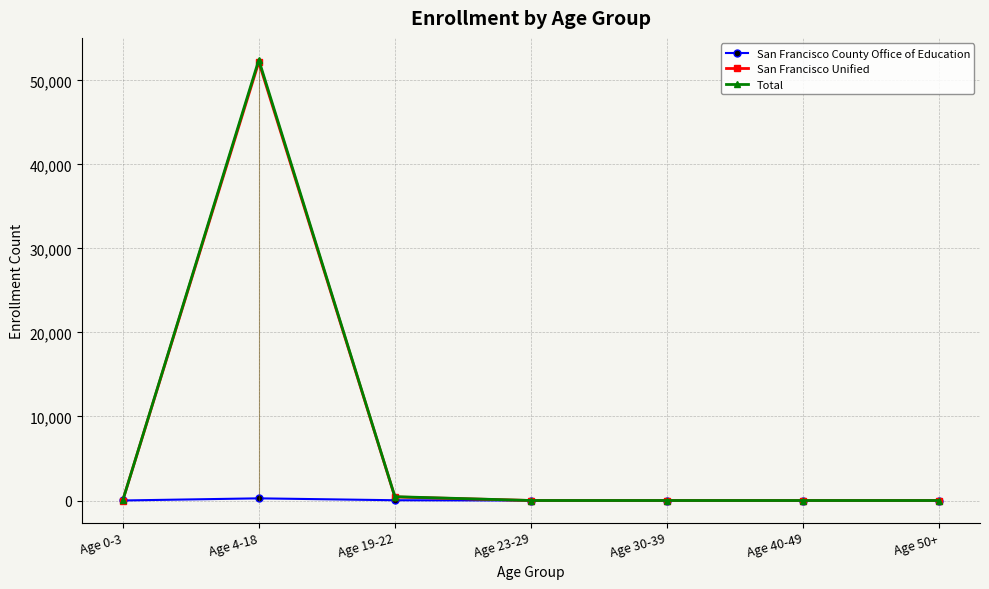

True or false: Total has more than 1 interior local peaks.

False